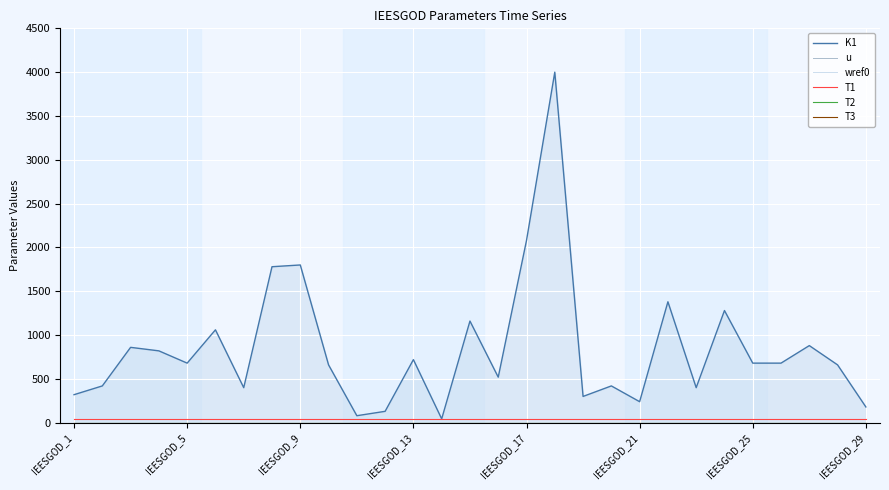

Which series has the largest range (max minus min)?

K1